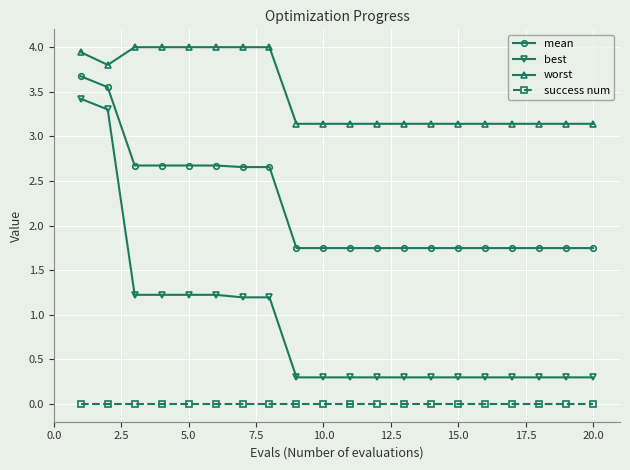

True or false: success num and best intersect in this chart.

False